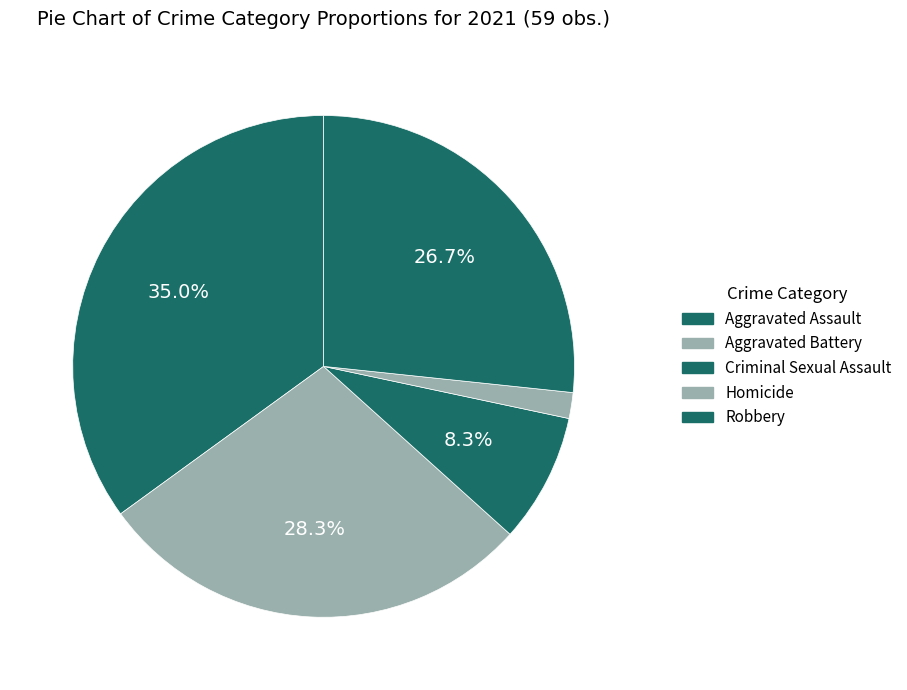

Approximately how many times larger is the value at Aggravated Battery compared to Criminal Sexual Assault?

3.4